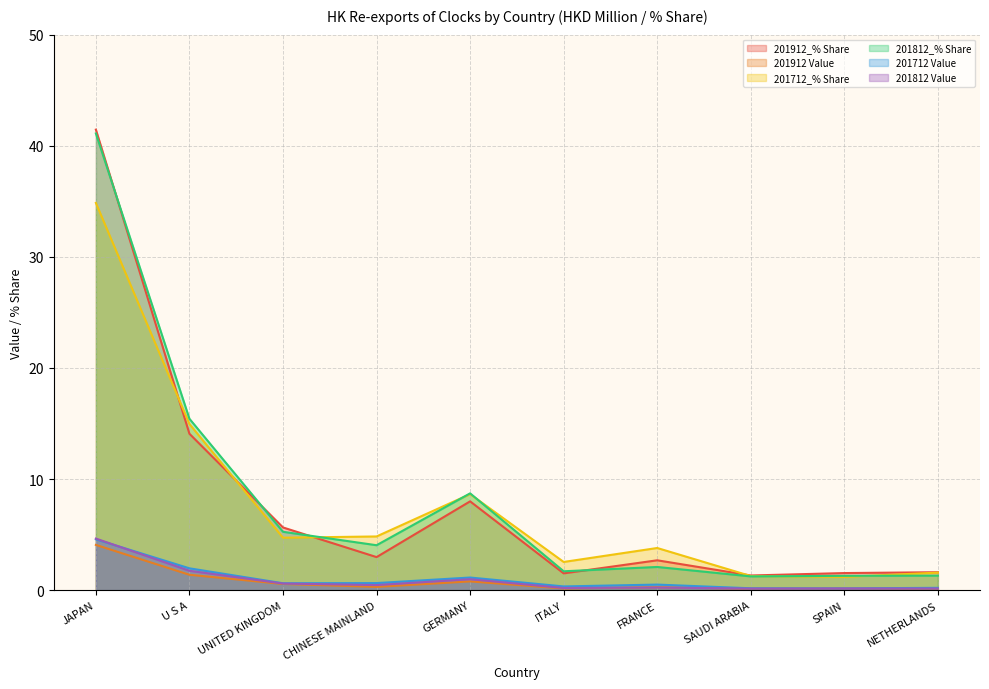

How many lines are shown in the chart?

6